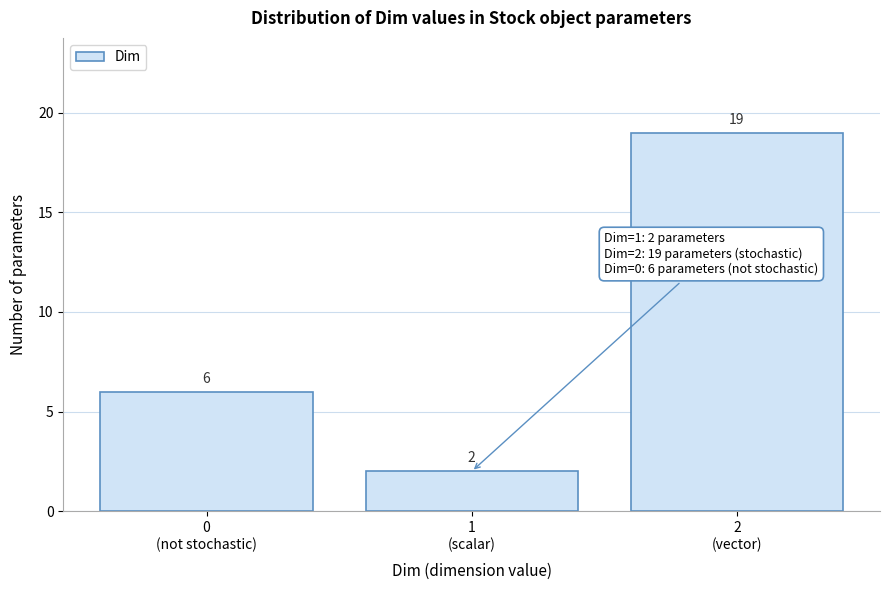

Reading right to left, what are all the values shown in this chart?

19	2	6